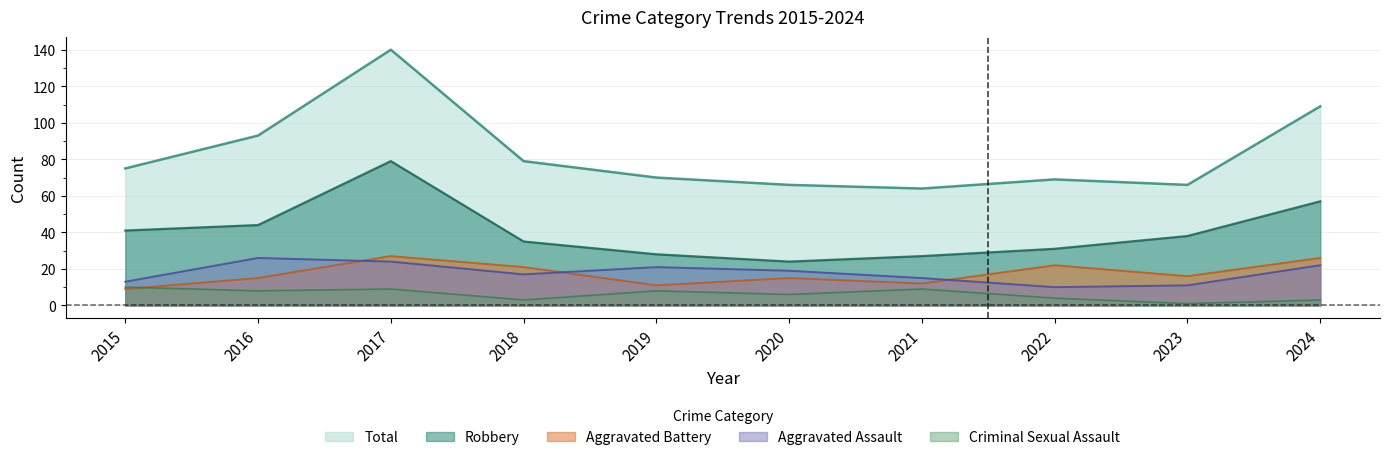

Which series has the widest spread of values?

Total